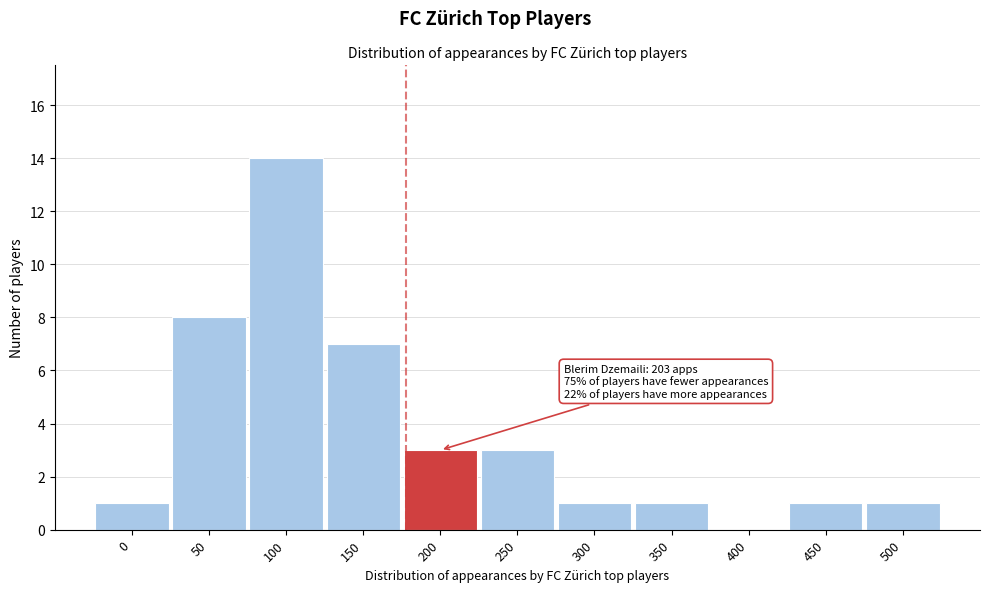

Reading left to right, transcribe all the data shown in this chart.

0=1	50=8	100=14	150=7	200=3	250=3	300=1	350=1	400=0	450=1	500=1